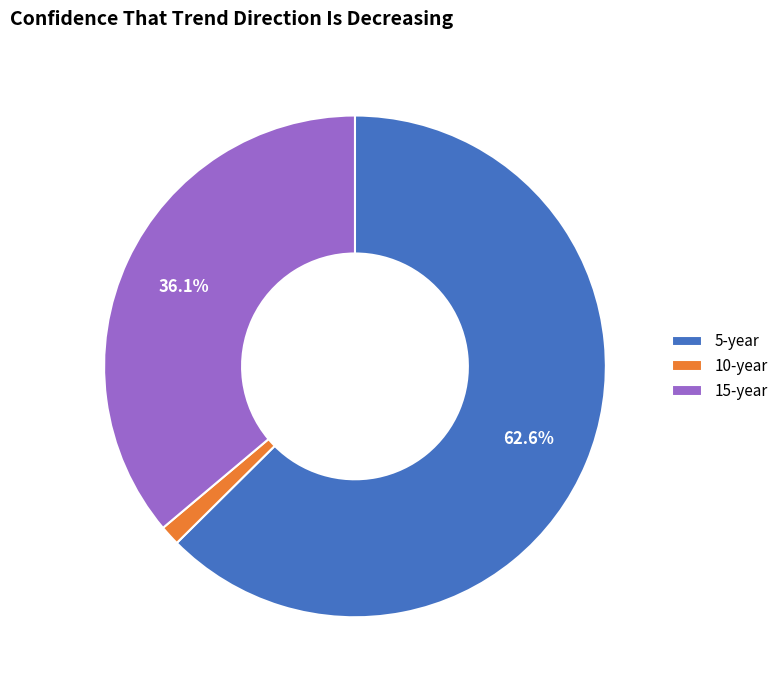

What percentage is NOT represented by 5-year?

37.4%